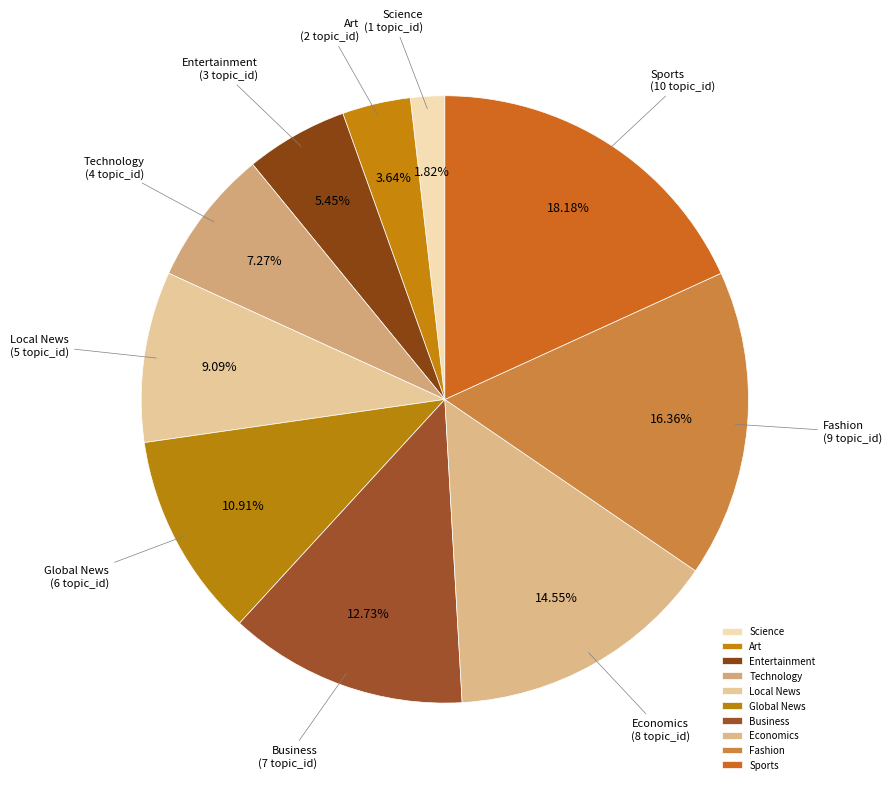

To the nearest percent, what is the average slice percentage?

10%